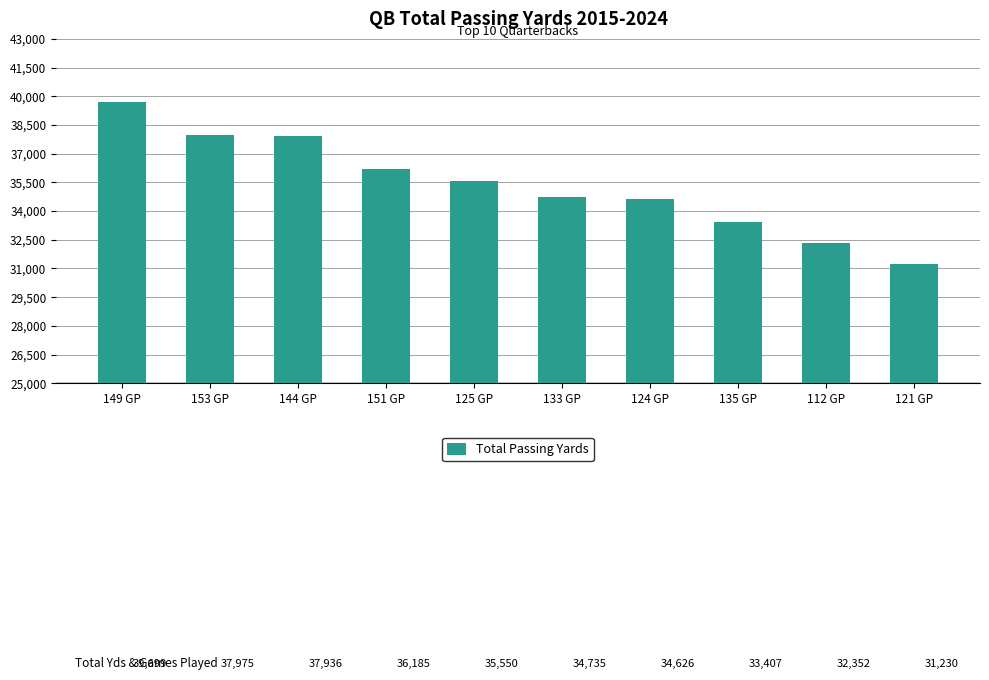

Between 144 GP and 121 GP, which is larger?

144 GP